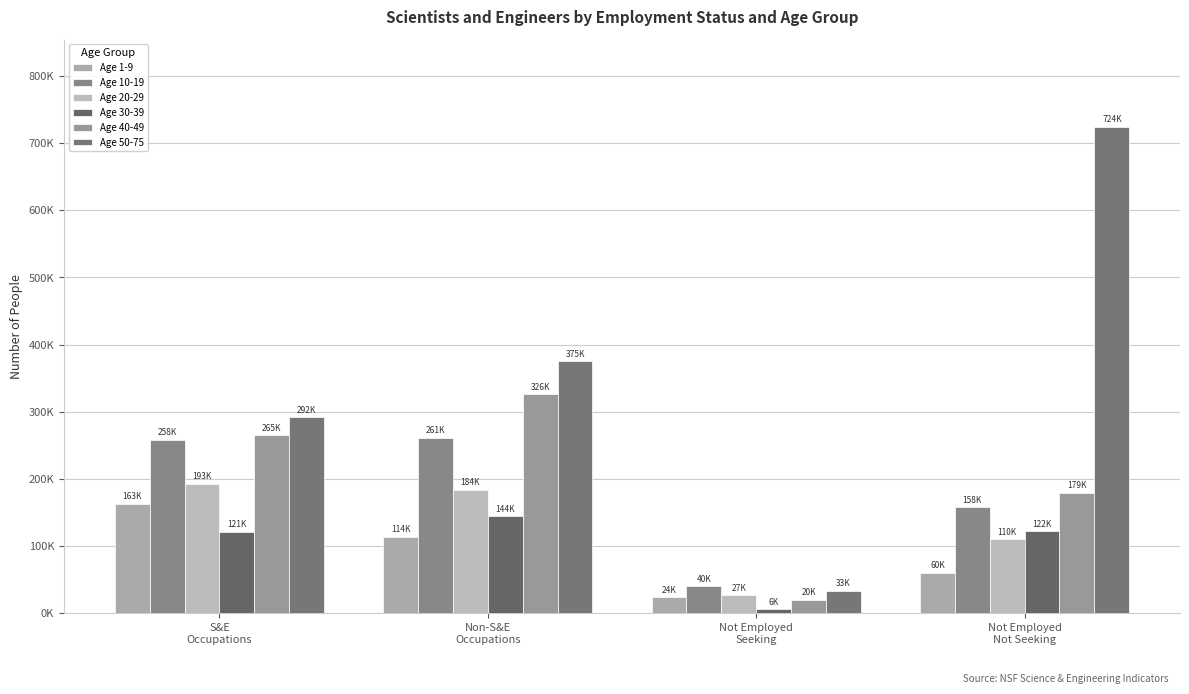

Reading right to left, extract all data points from this chart.

Age 1-9: Not Employed
Not Seeking=60000	Not Employed
Seeking=24000	Non-S&E
Occupations=114000	S&E
Occupations=163000
Age 10-19: Not Employed
Not Seeking=158000	Not Employed
Seeking=40000	Non-S&E
Occupations=261000	S&E
Occupations=258000
Age 20-29: Not Employed
Not Seeking=110000	Not Employed
Seeking=27000	Non-S&E
Occupations=184000	S&E
Occupations=193000
Age 30-39: Not Employed
Not Seeking=122000	Not Employed
Seeking=6000	Non-S&E
Occupations=144000	S&E
Occupations=121000
Age 40-49: Not Employed
Not Seeking=179000	Not Employed
Seeking=20000	Non-S&E
Occupations=326000	S&E
Occupations=265000
Age 50-75: Not Employed
Not Seeking=724000	Not Employed
Seeking=33000	Non-S&E
Occupations=375000	S&E
Occupations=292000